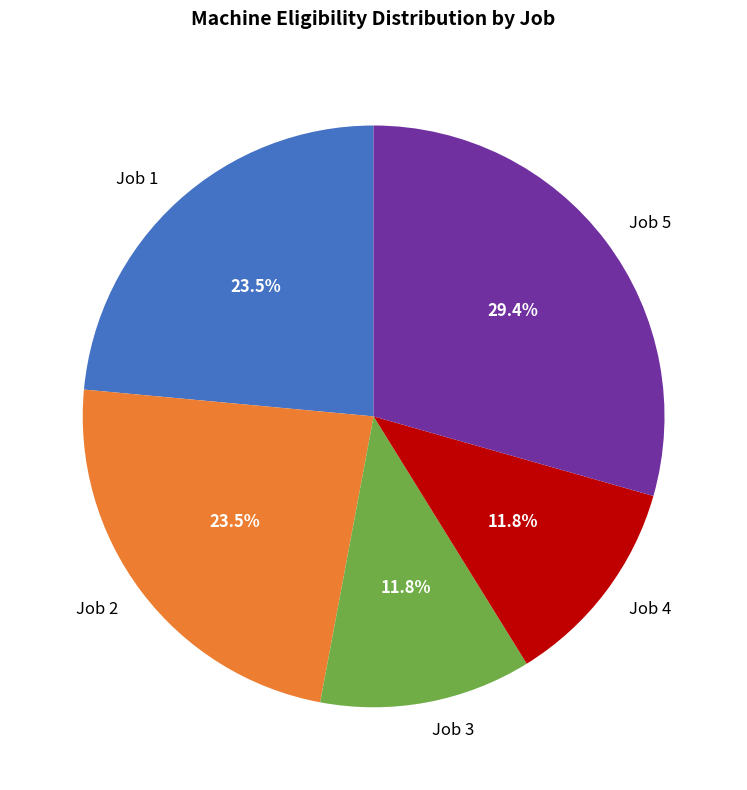

Is Job 3 the majority of the pie?

No